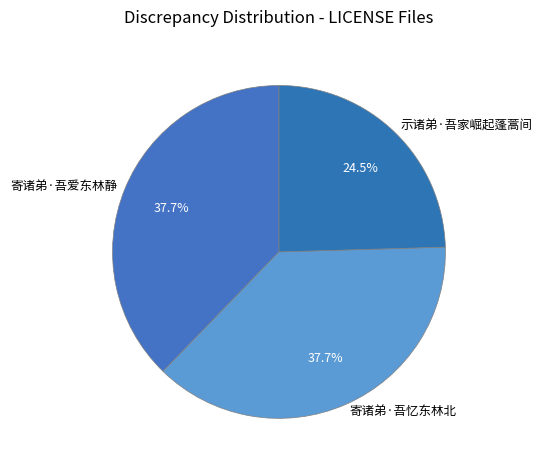

The 寄诸弟·吾爱东林静 slice represents 38% of the pie. True or false?

True